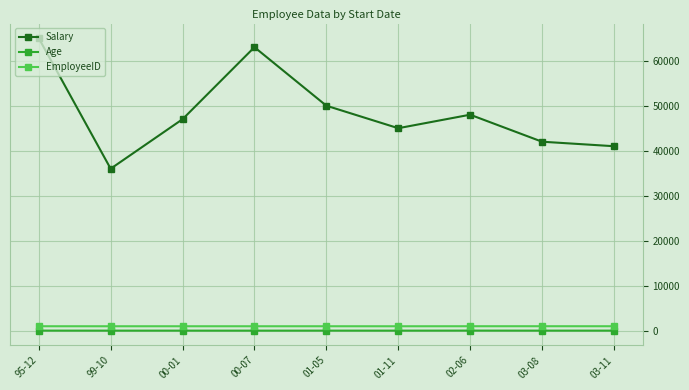

True or false: EmployeeID and Age intersect in this chart.

False